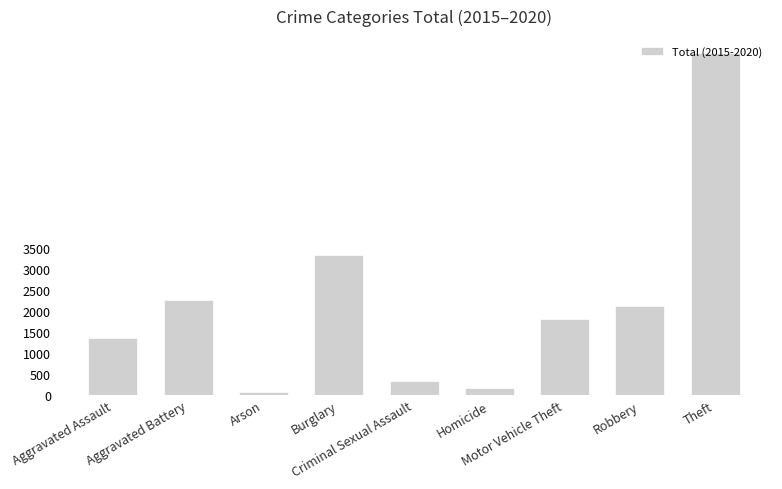

Is it true that the value at Arson is 62?

True